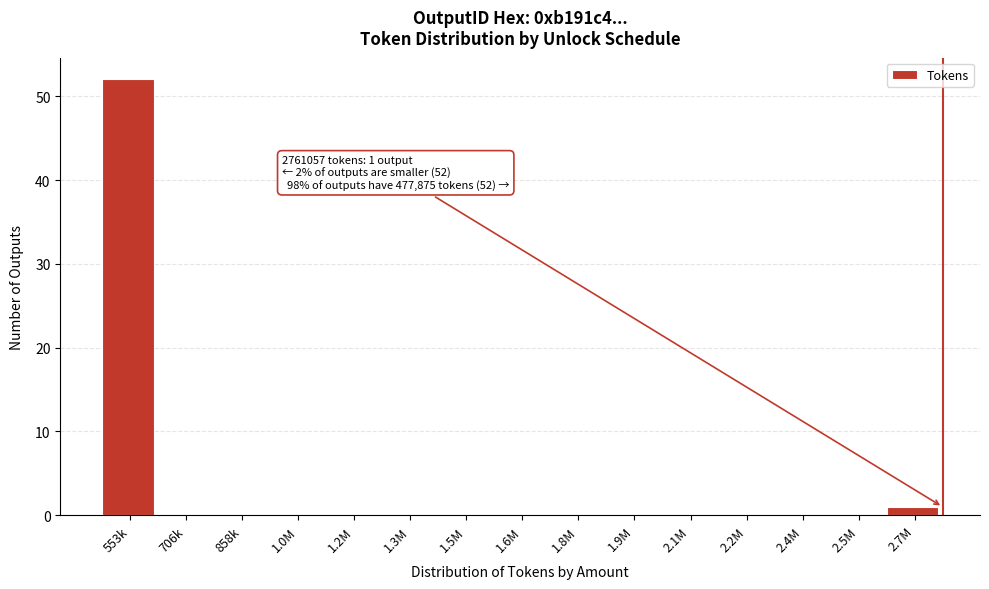

Reading left to right, list all the values displayed in this chart.

553k=52	706k=0	858k=0	1.0M=0	1.2M=0	1.3M=0	1.5M=0	1.6M=0	1.8M=0	1.9M=0	2.1M=0	2.2M=0	2.4M=0	2.5M=0	2.7M=1